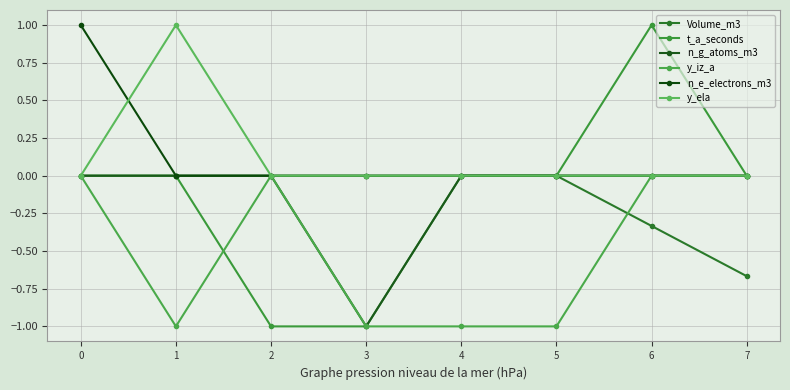

What is the difference between the maximum and second lowest values in the Volume_m3 series?

0.3